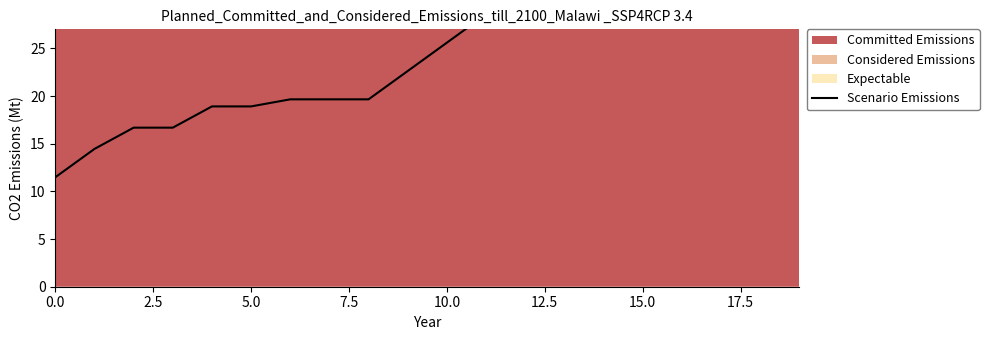

True or false: the data has more than 1 interior local peaks.

False